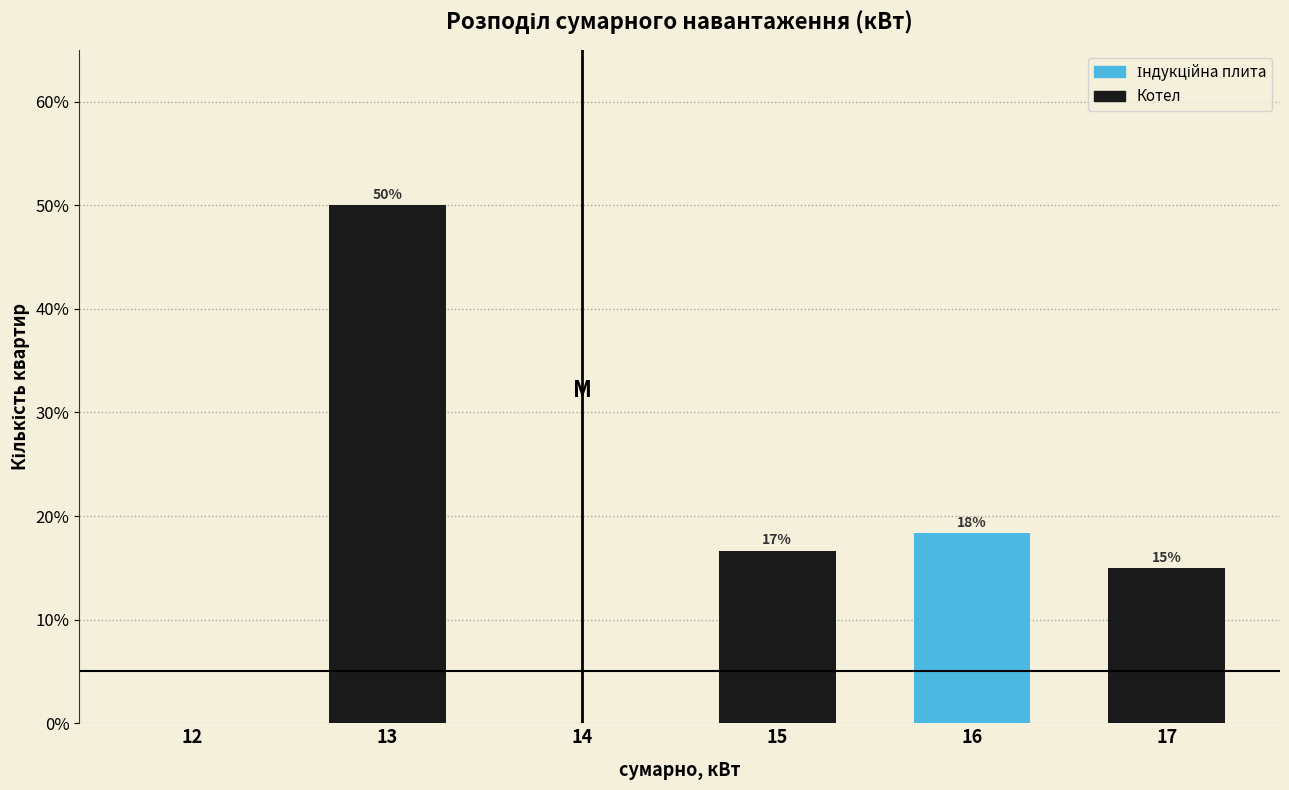

The value at 15 is 22.8. True or false?

False